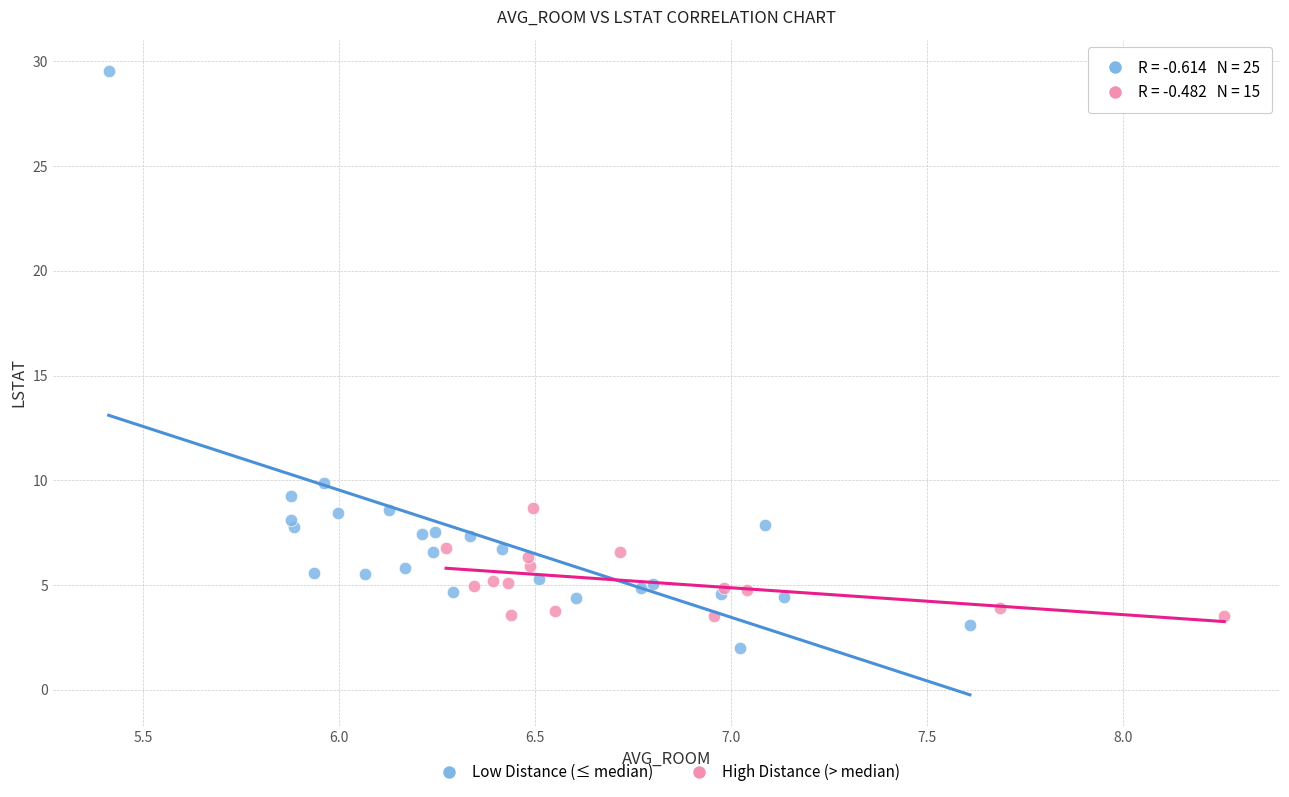

Which series reaches the maximum Y coordinate?

Low Distance (≤ median)